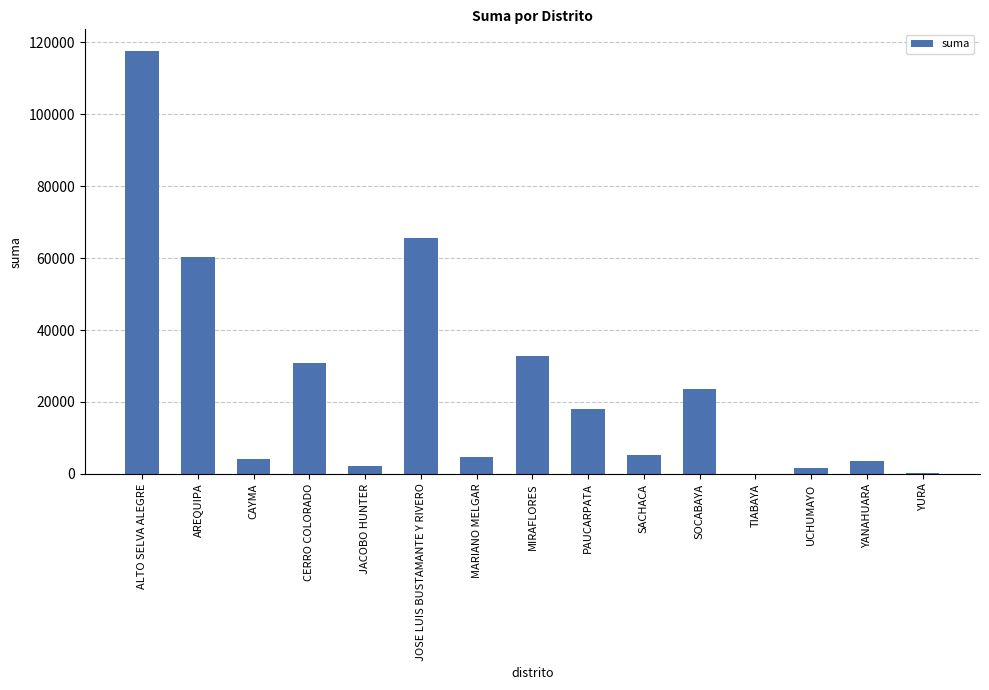

The value at MIRAFLORES is 32839.5. True or false?

True